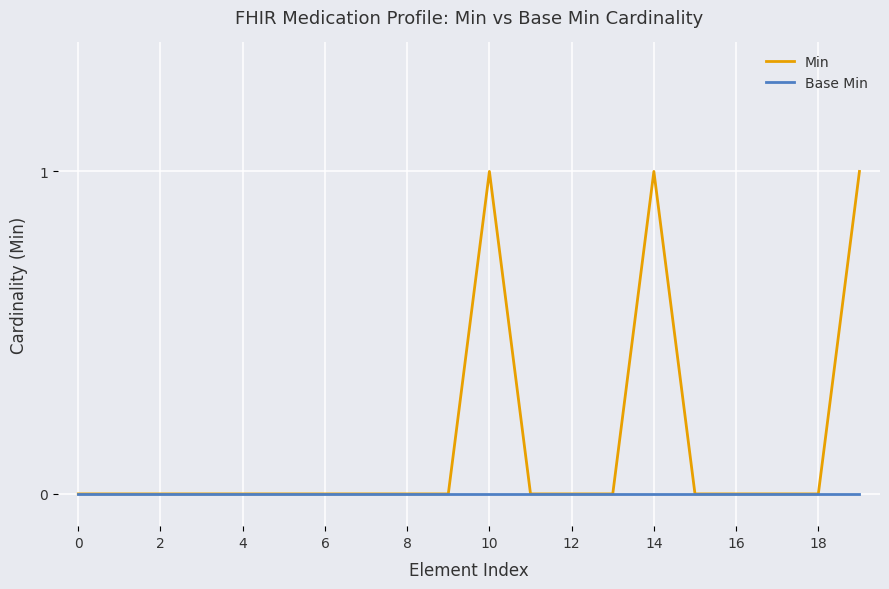

Which series has the widest spread of values?

Min